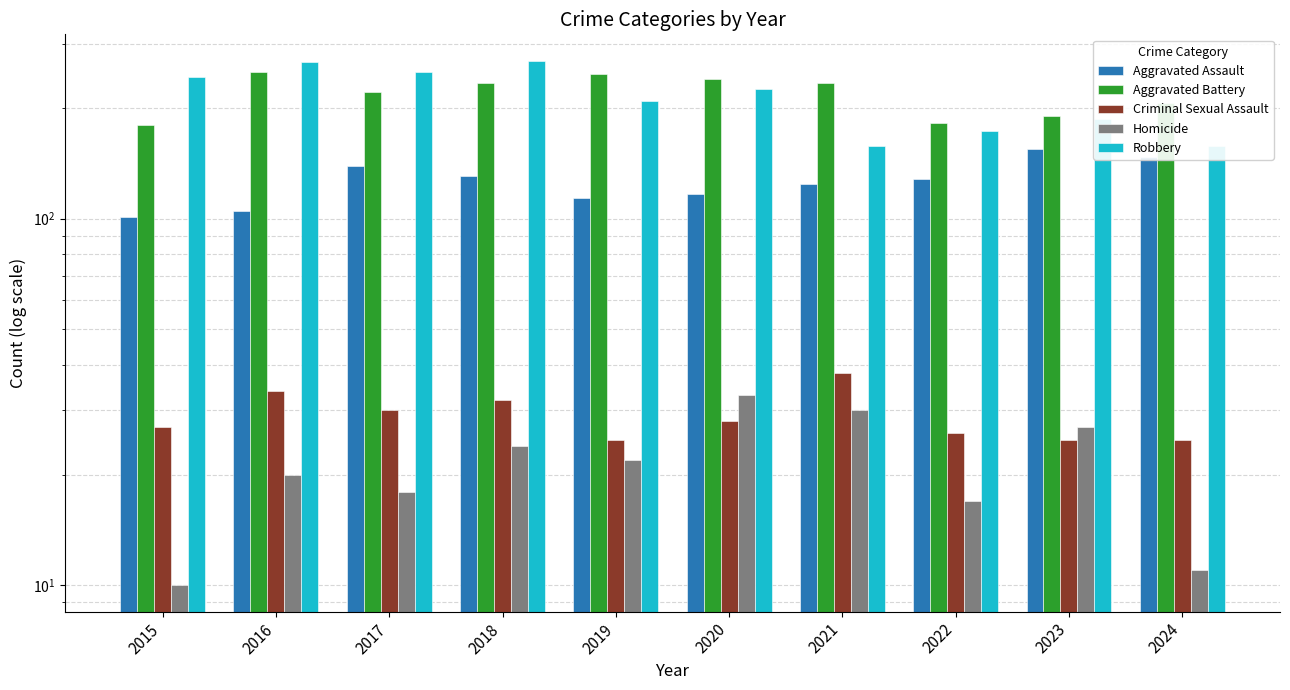

Which series has the widest spread of values?

Robbery